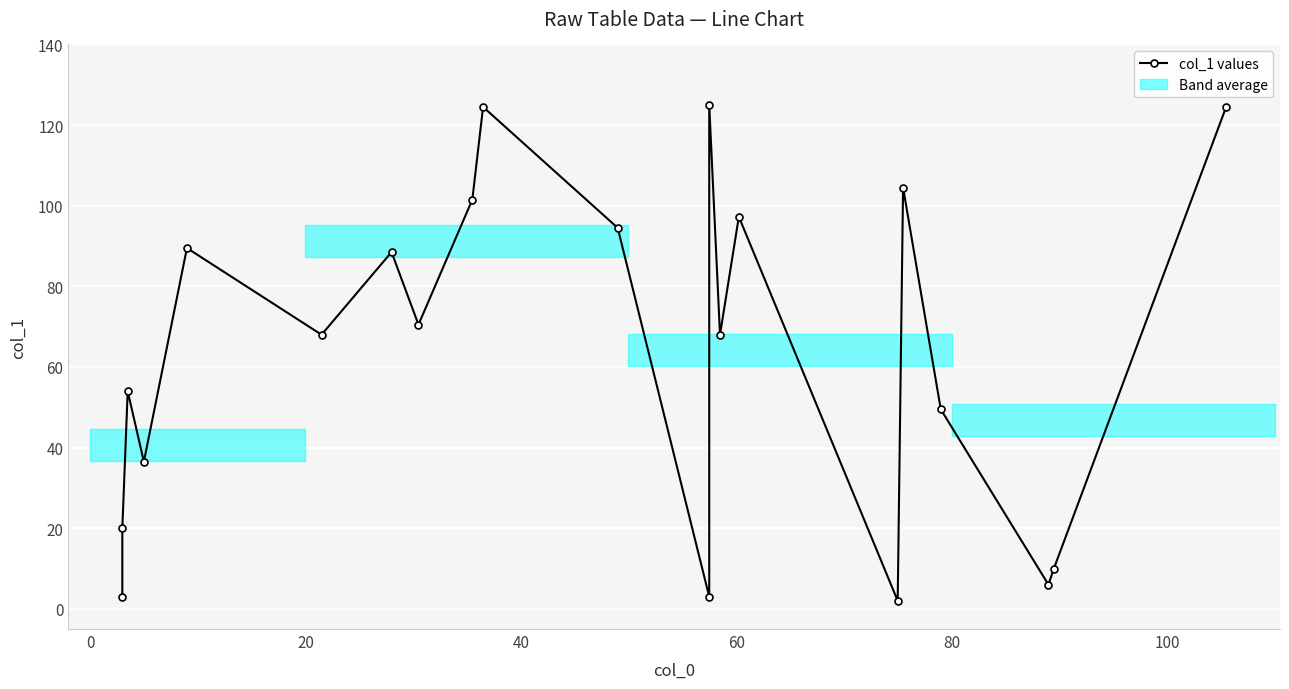

What is the difference between the maximum and minimum values?

123.0